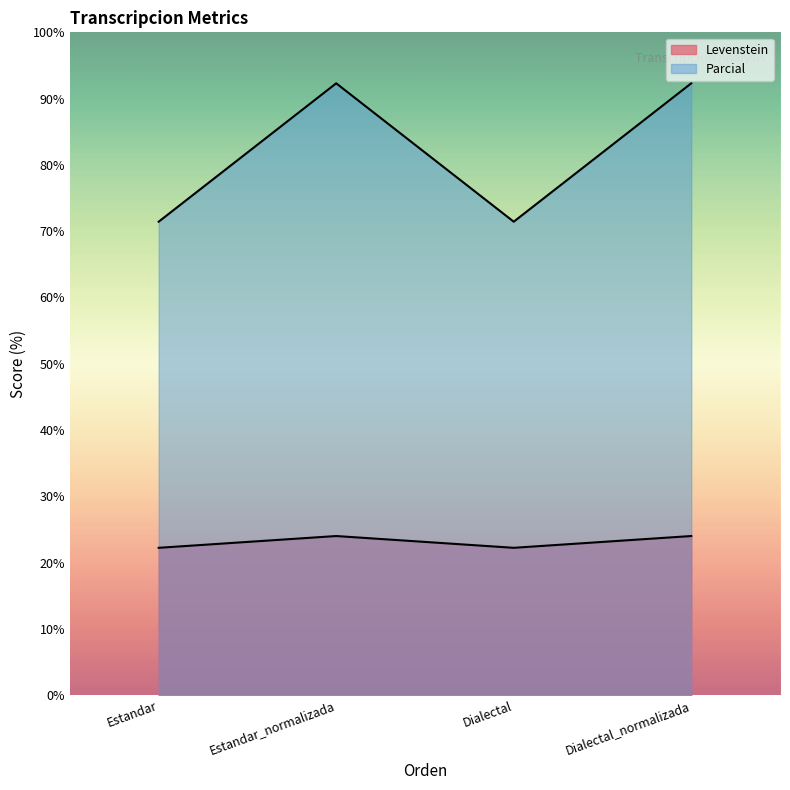

Where is the first local minimum for Levenstein?

Dialectal